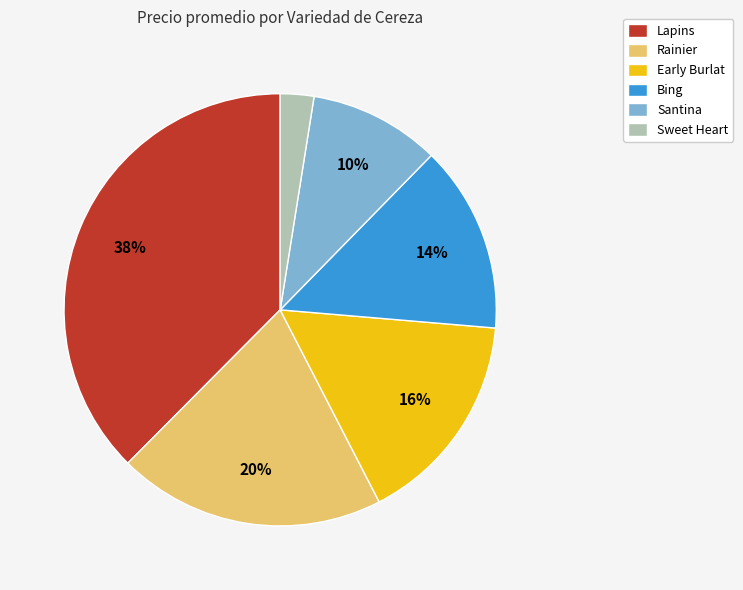

Do Santina and Early Burlat together represent more than half of the pie?

No